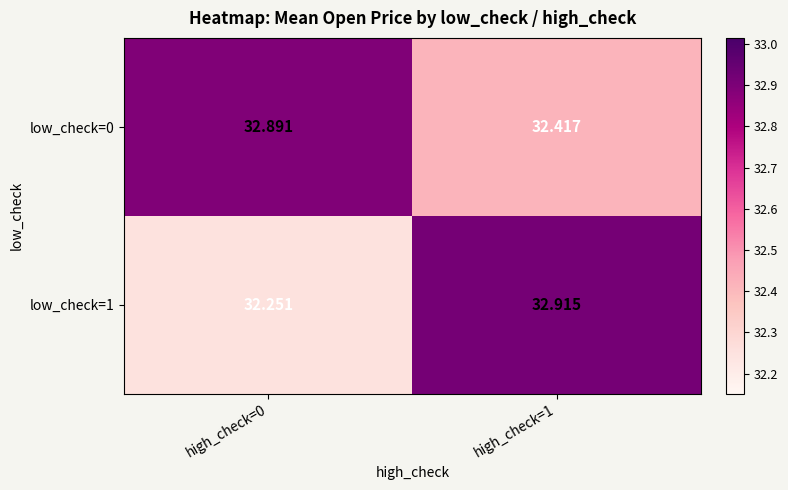

What is the smallest value displayed?

32.3